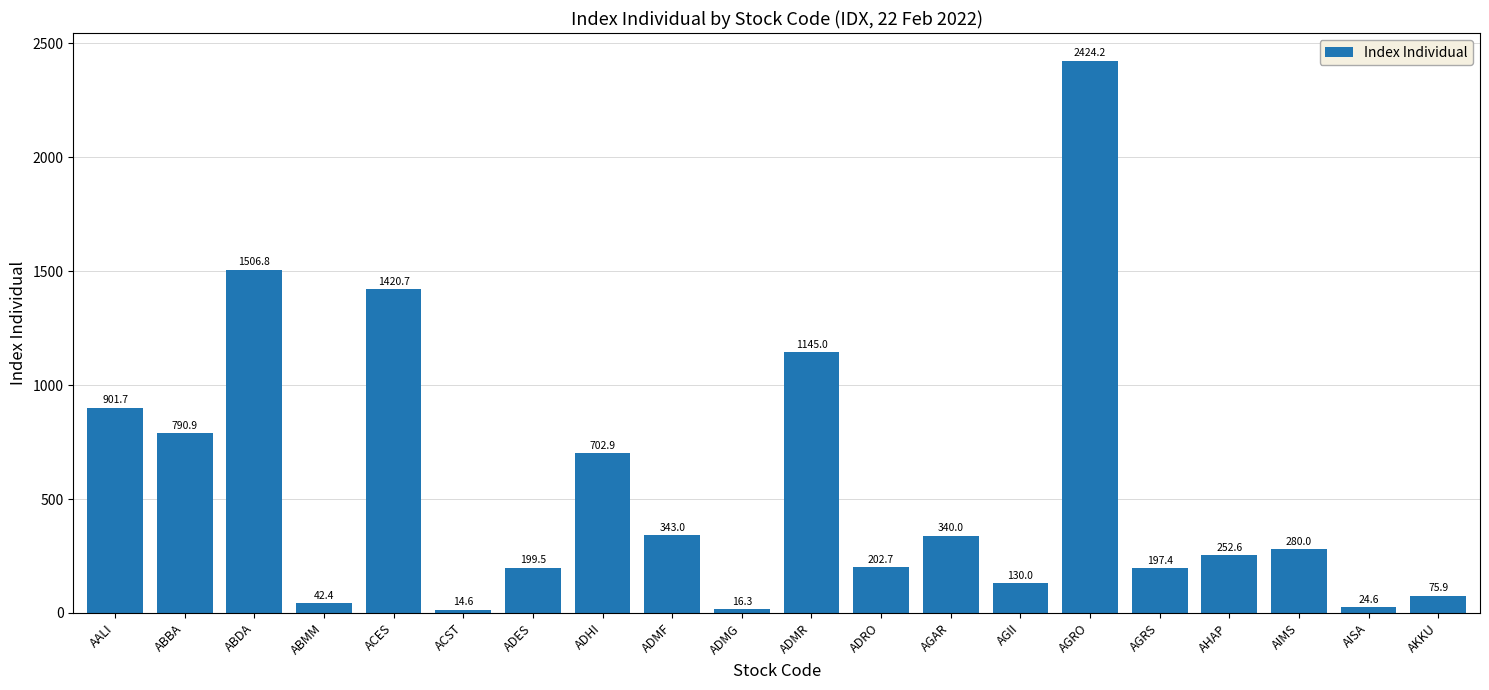

Reading left to right, what are all the values shown in this chart?

901.7	790.9	1506.8	42.4	1420.7	14.6	199.5	702.9	343.0	16.3	1145.0	202.7	340.0	130.0	2424.2	197.4	252.6	280.0	24.6	75.9